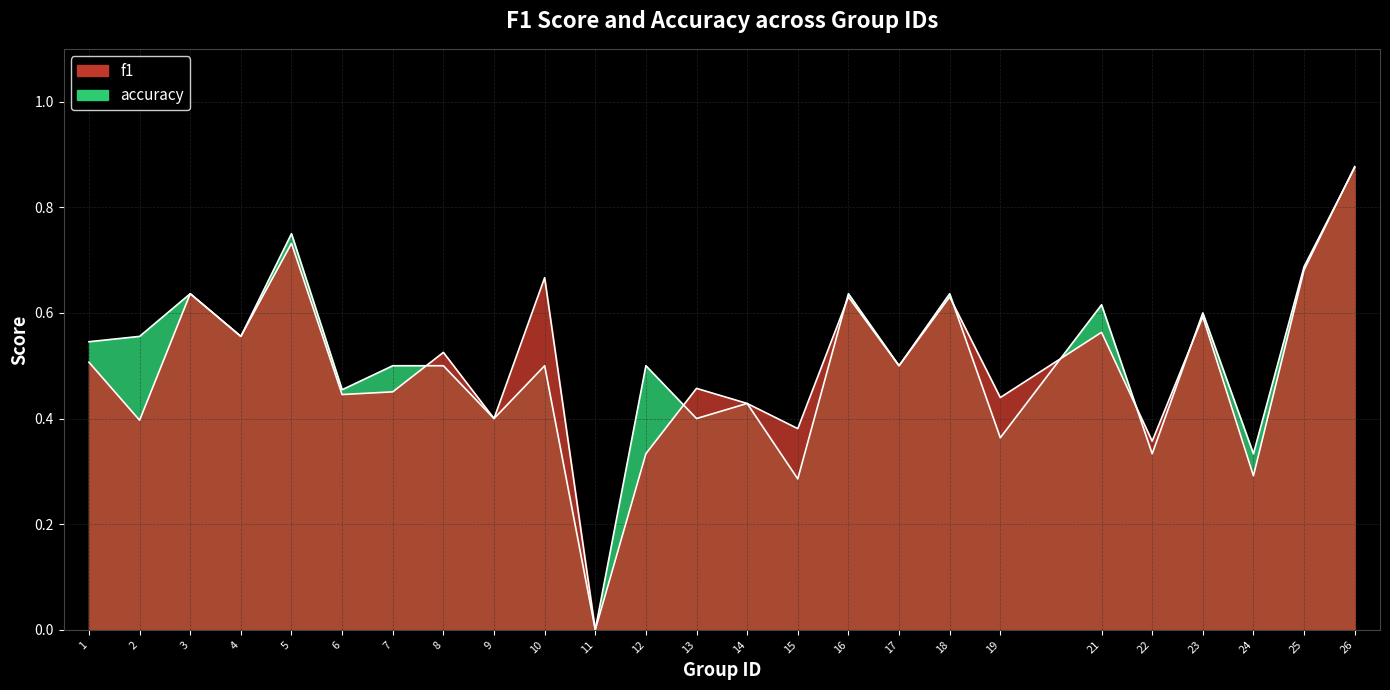

At how many categories does at least one series exceed 0?

24